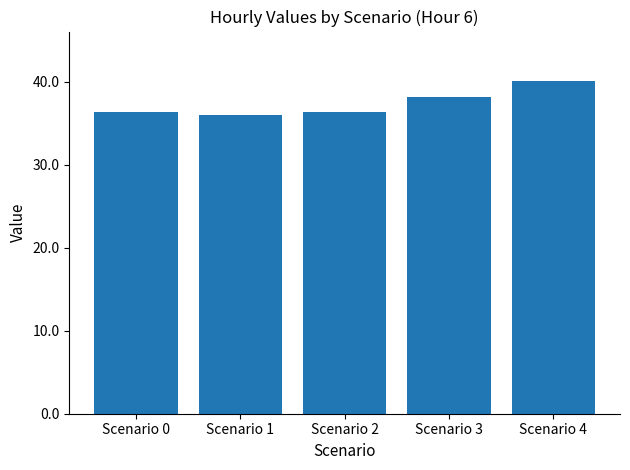

What is the sum of all values?

187.1